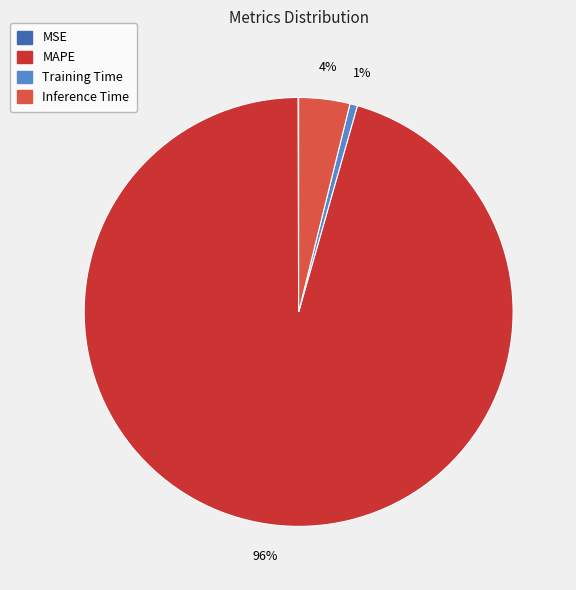

Does any single category account for the majority?

Yes